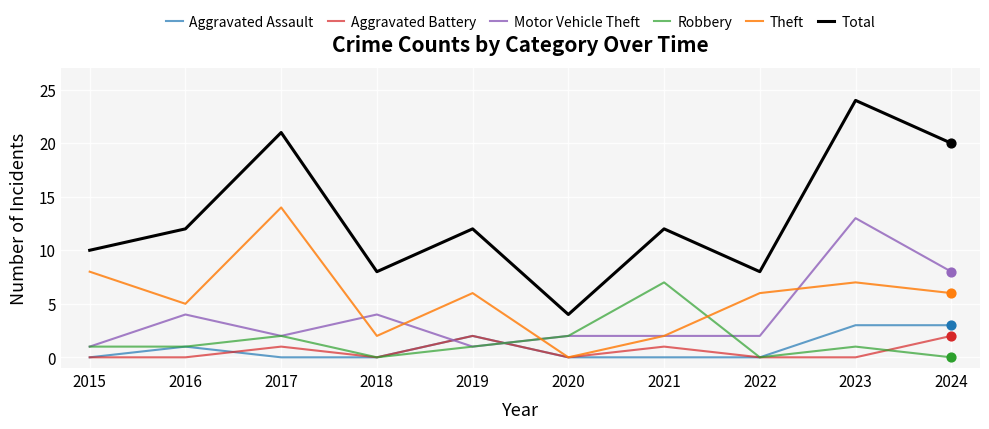

What is the spread (max minus min) of values at 2020?

4